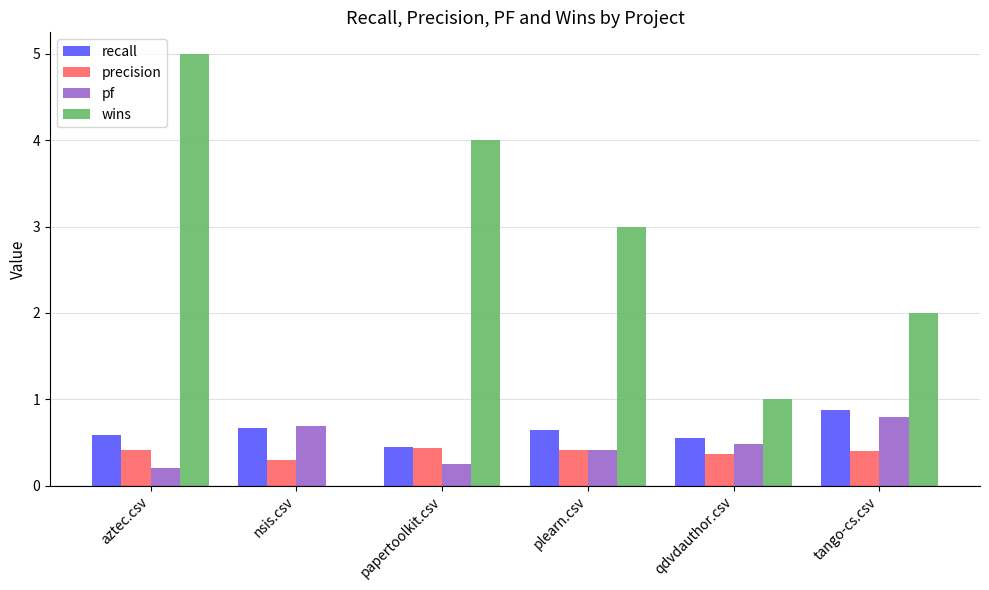

Where is recall nearest to the value 0?

papertoolkit.csv